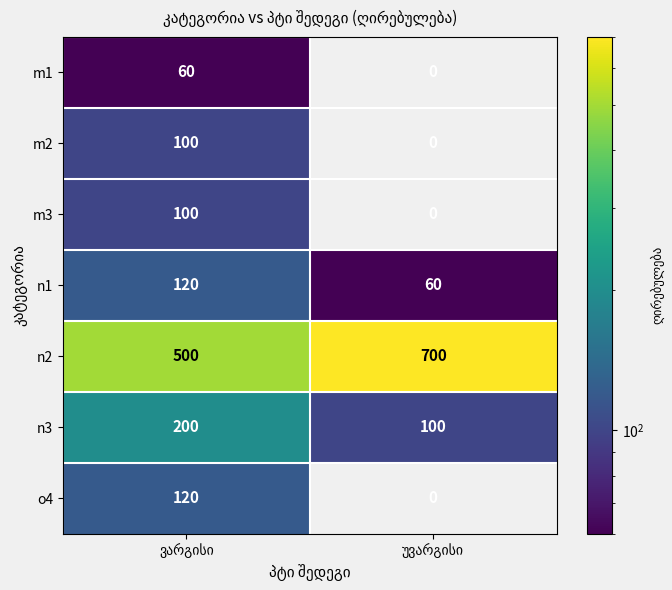

What is the minimum value for n2?

500